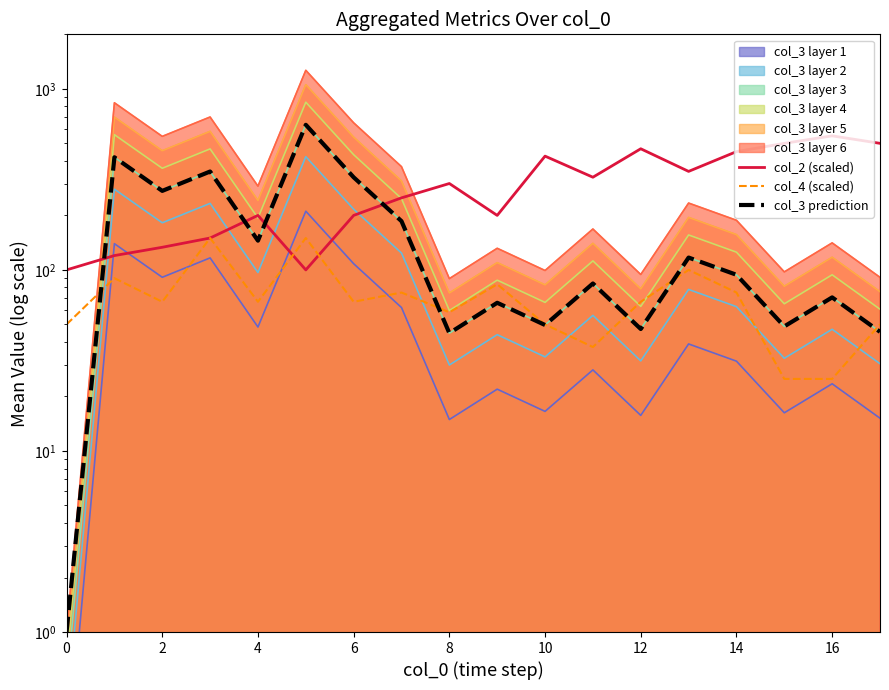

Rank the series by their maximum value, from lowest to highest.

col_4 (scaled), col_2 (scaled), col_3 prediction